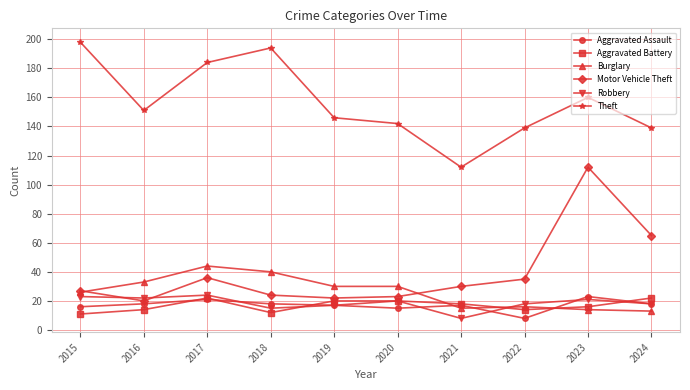

What is the spread (max minus min) of values at 2015?

187